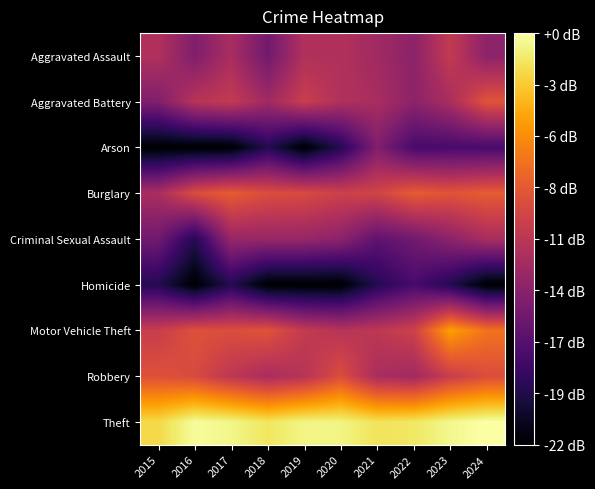

What is the difference between the highest and lowest values at 2023?

18.5